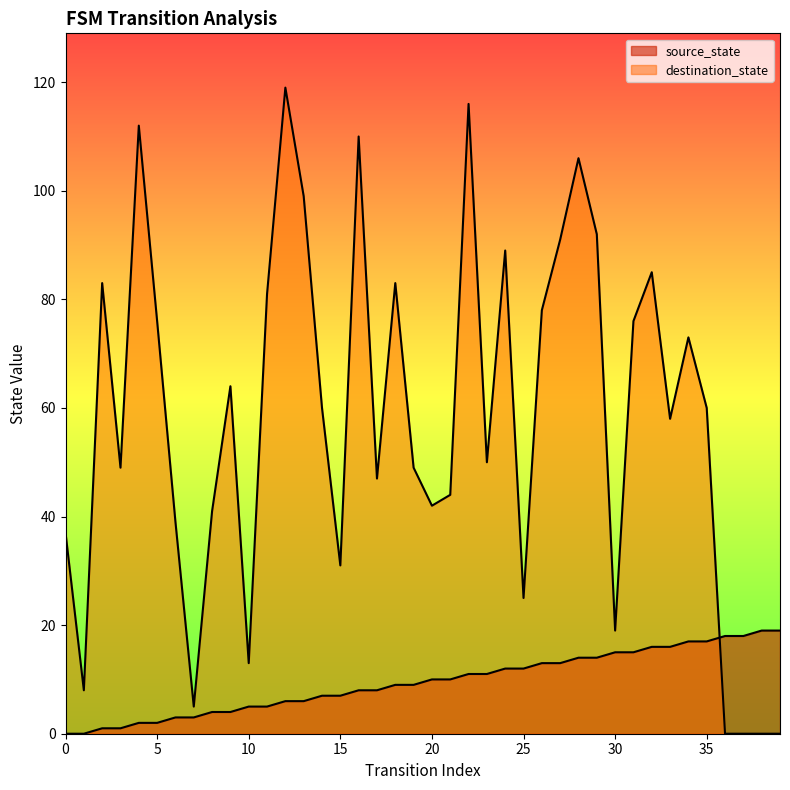

What is the value of the destination_state point at the 15th from the left?

60